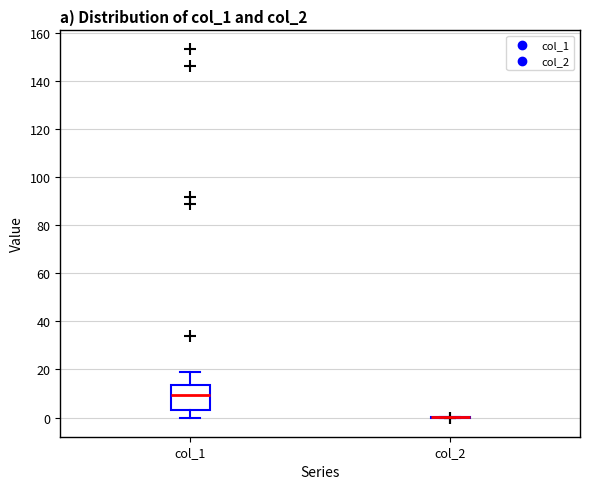

Which box is the tallest, from its lower edge to its upper edge?

col_1